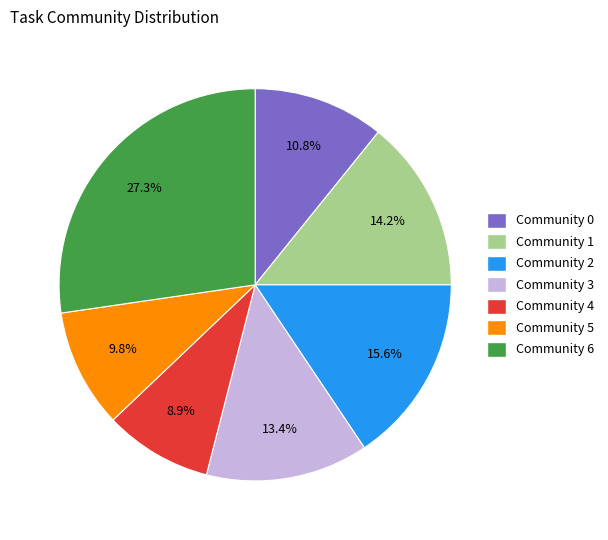

How many segments does this pie chart have?

7